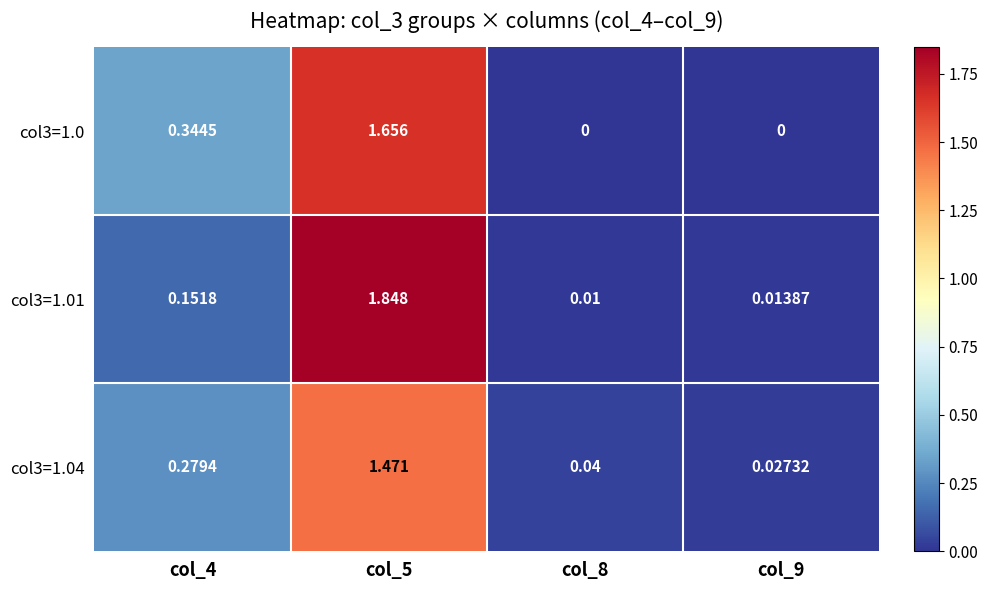

Which series has the widest spread of values?

col3=1.01